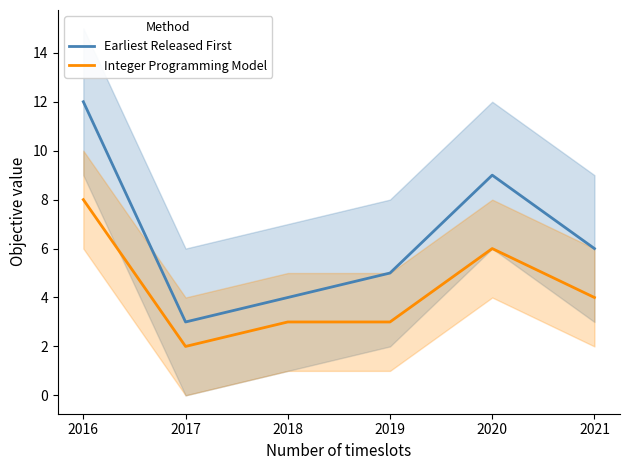

True or false: Earliest Released First and Integer Programming Model cross at least once.

False